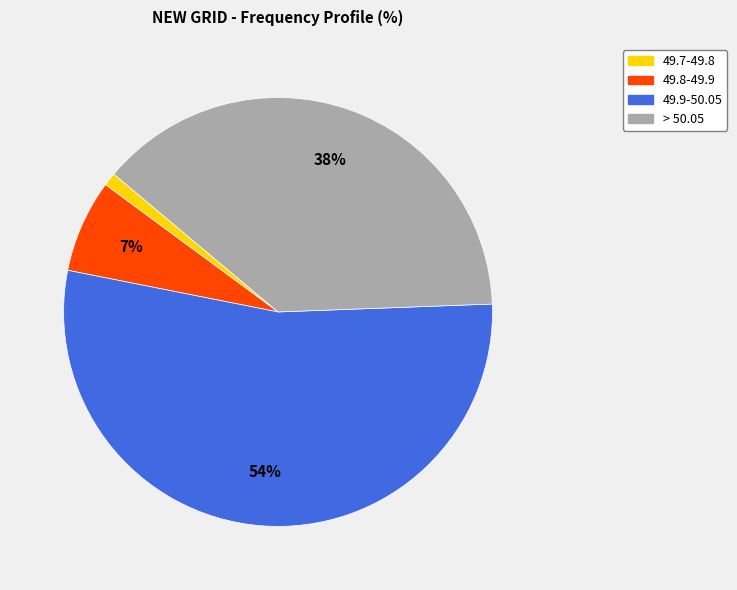

How many slices are in this pie chart?

4